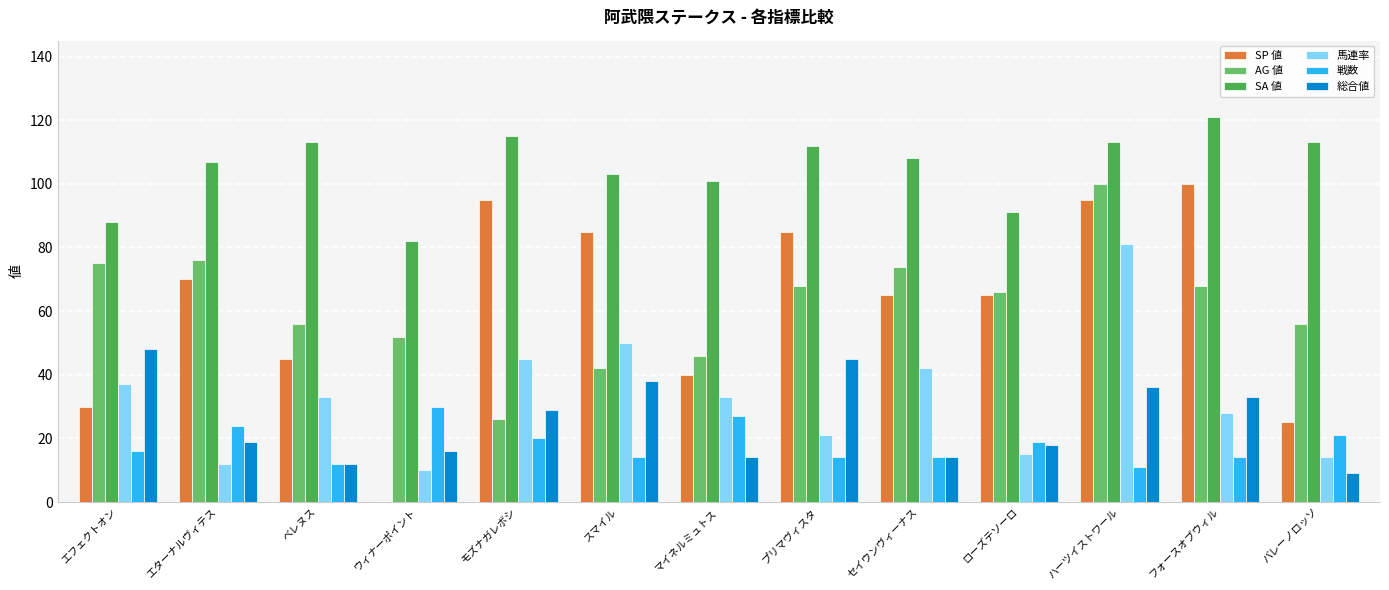

Are the bars grouped side by side (vs. stacked)?

Yes